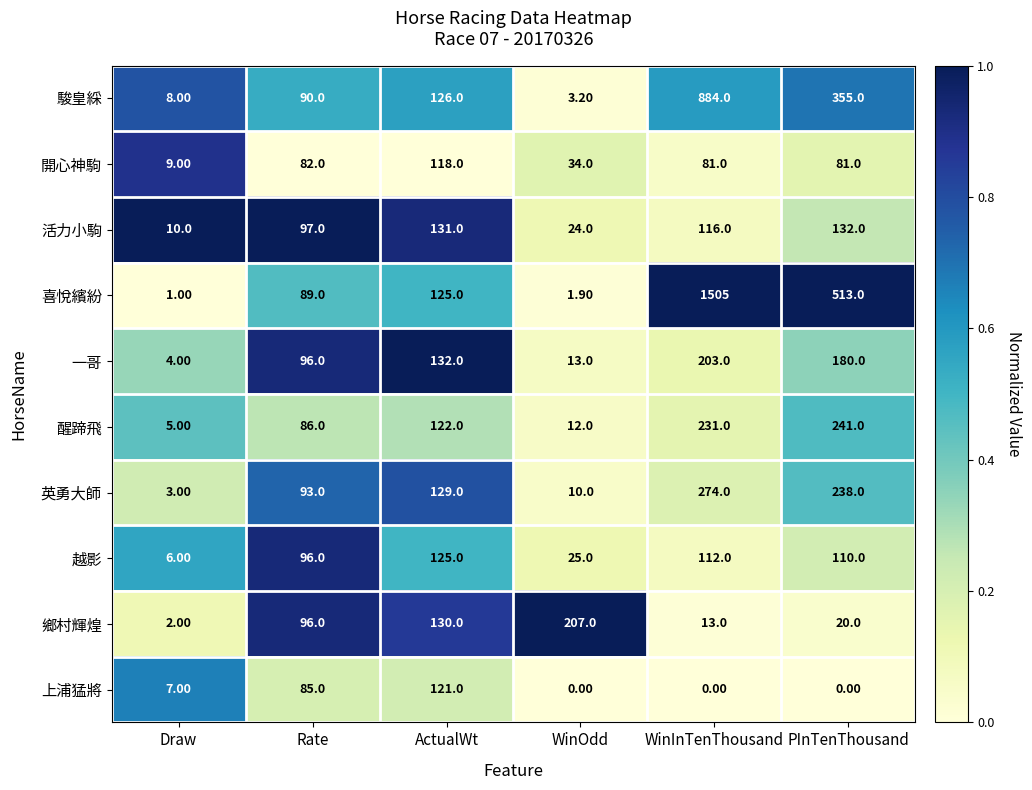

Which series has the largest range (max minus min)?

喜悅繽紛